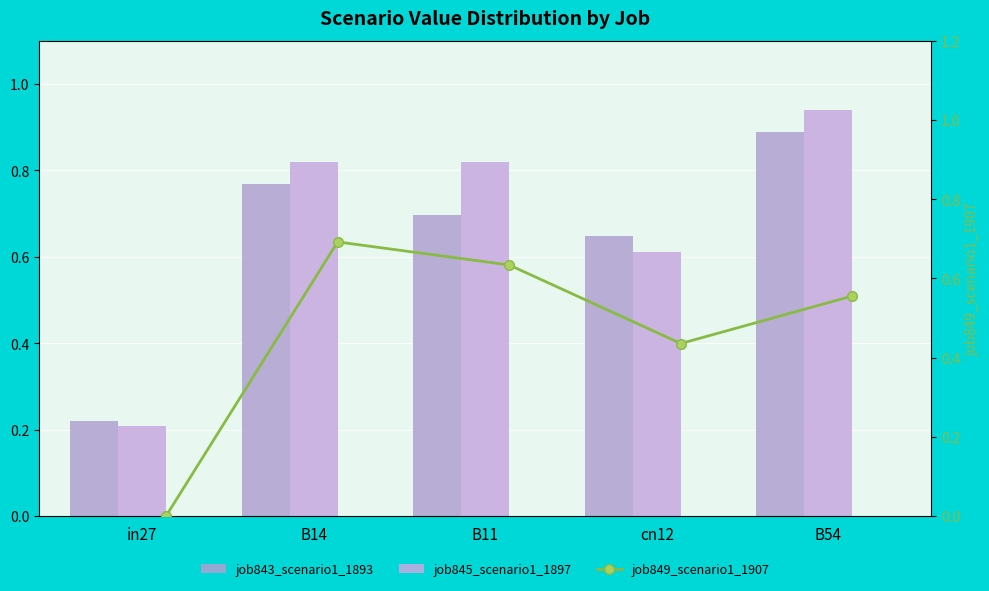

The job843_scenario1_1893 series shows 0.2 at B11. True or false?

False